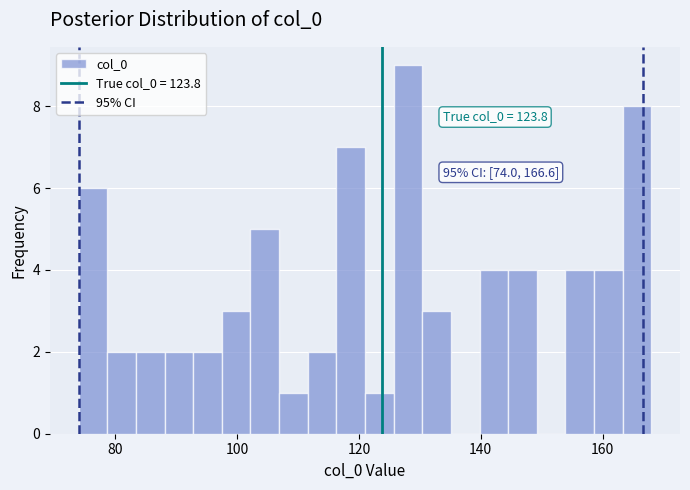

Read against the x-axis, roughly where is the centre of the tallest bar?

128